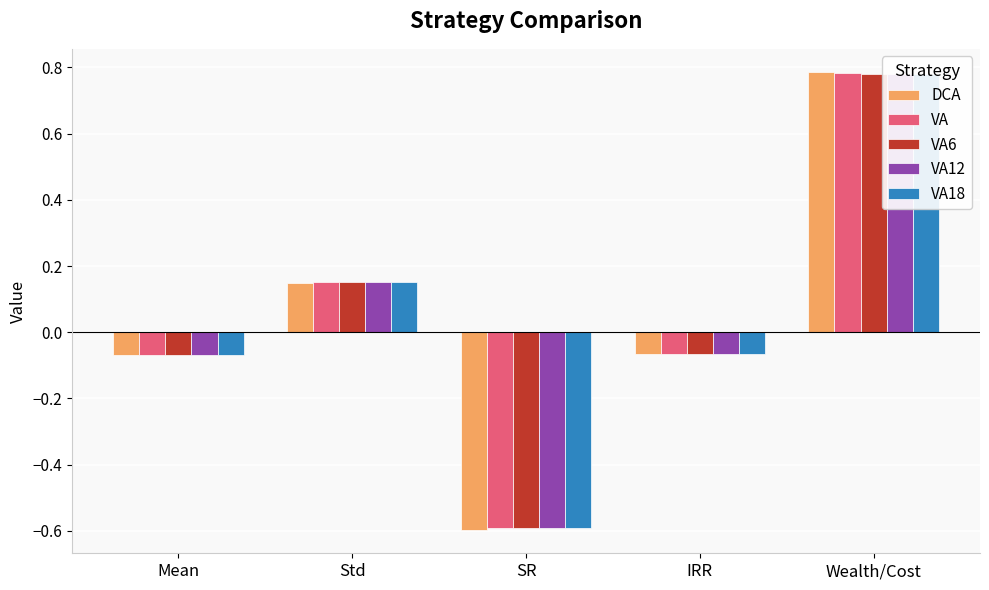

Is it true that DCA equals 0.8 at Wealth/Cost?

True